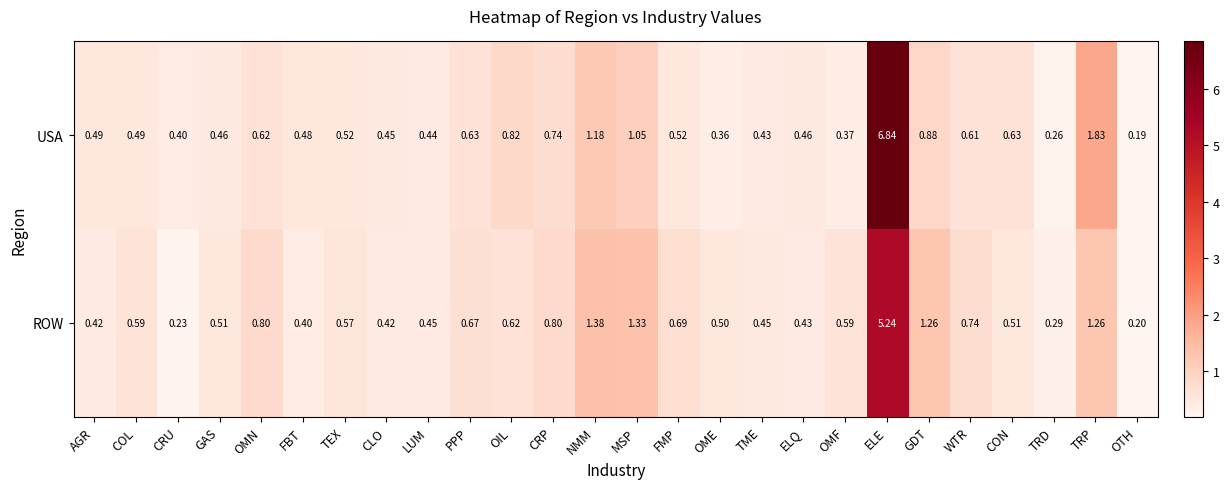

Which category has the highest value across all series?

ELE